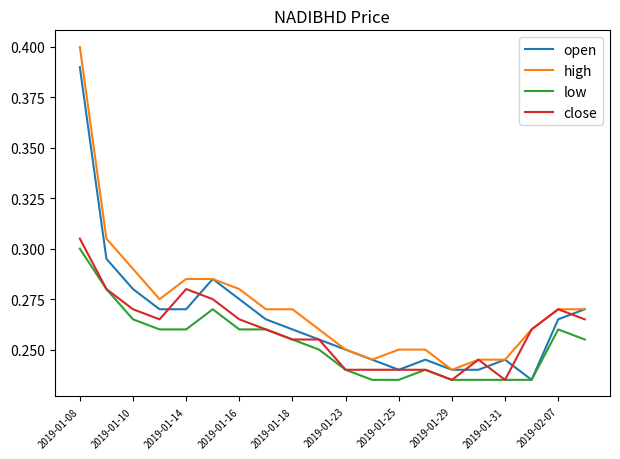

Does the chart display data point markers on the line(s)?

No